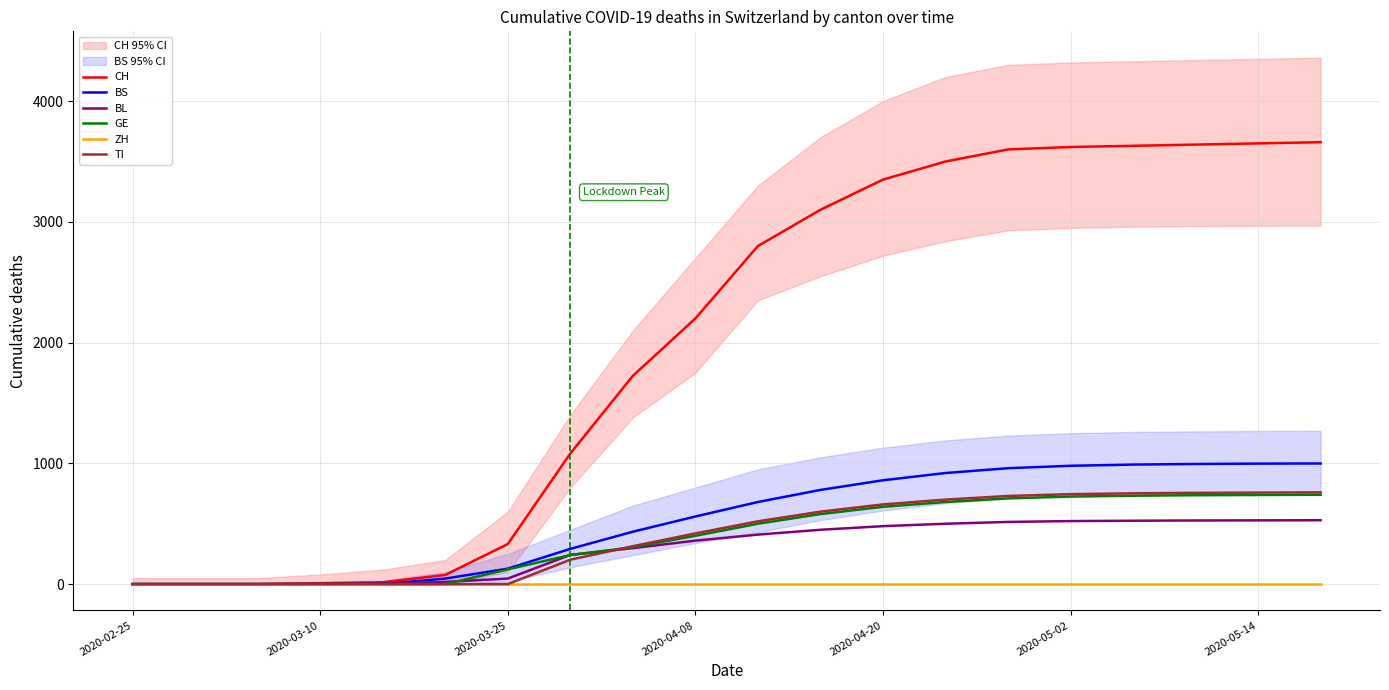

Where is TI nearest to the value 380?

2020-04-08